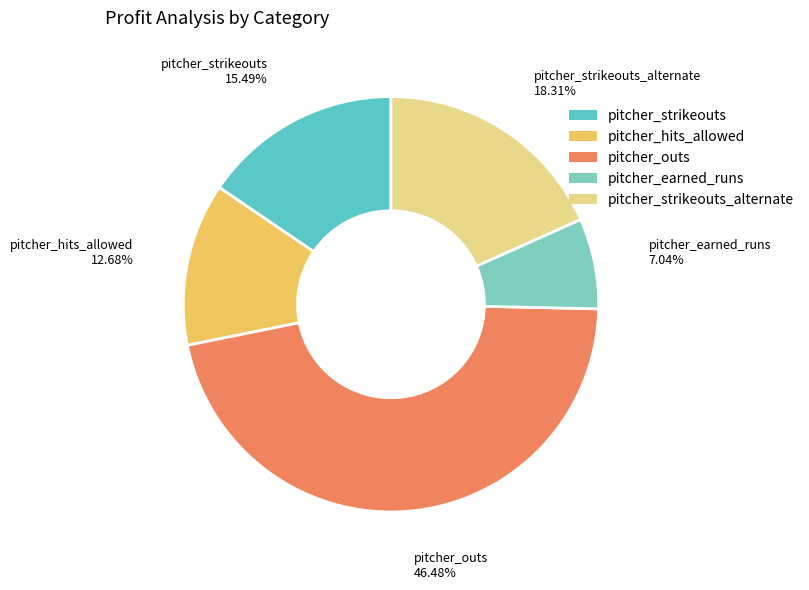

How many segments does this pie chart have?

5